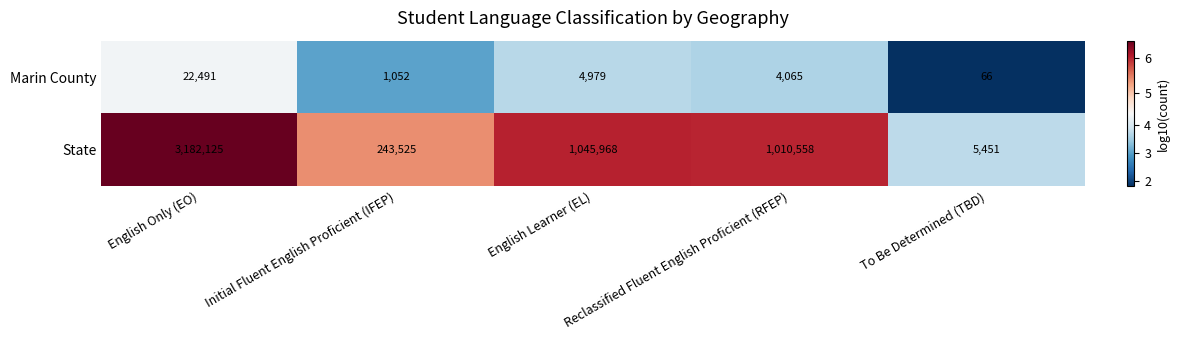

Is it true that Marin County equals 29499 at English Only (EO)?

False